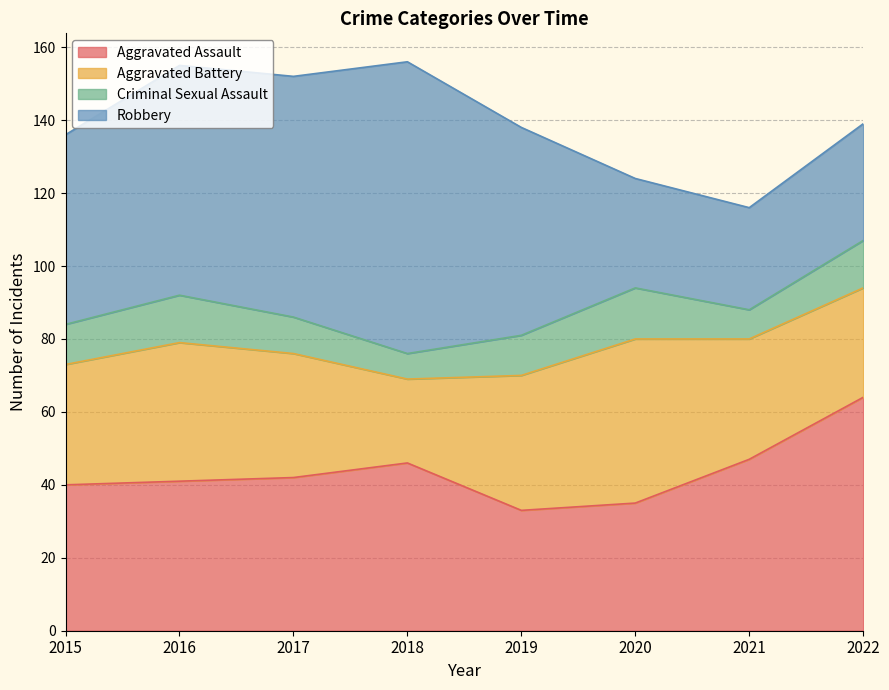

Reading left to right, what are all the values shown in this chart?

Aggravated Assault: 2015=40	2016=41	2017=42	2018=46	2019=33	2020=35	2021=47	2022=64
Aggravated Battery: 2015=33	2016=38	2017=34	2018=23	2019=37	2020=45	2021=33	2022=30
Criminal Sexual Assault: 2015=11	2016=13	2017=10	2018=7	2019=11	2020=14	2021=8	2022=13
Robbery: 2015=52	2016=63	2017=66	2018=80	2019=57	2020=30	2021=28	2022=32